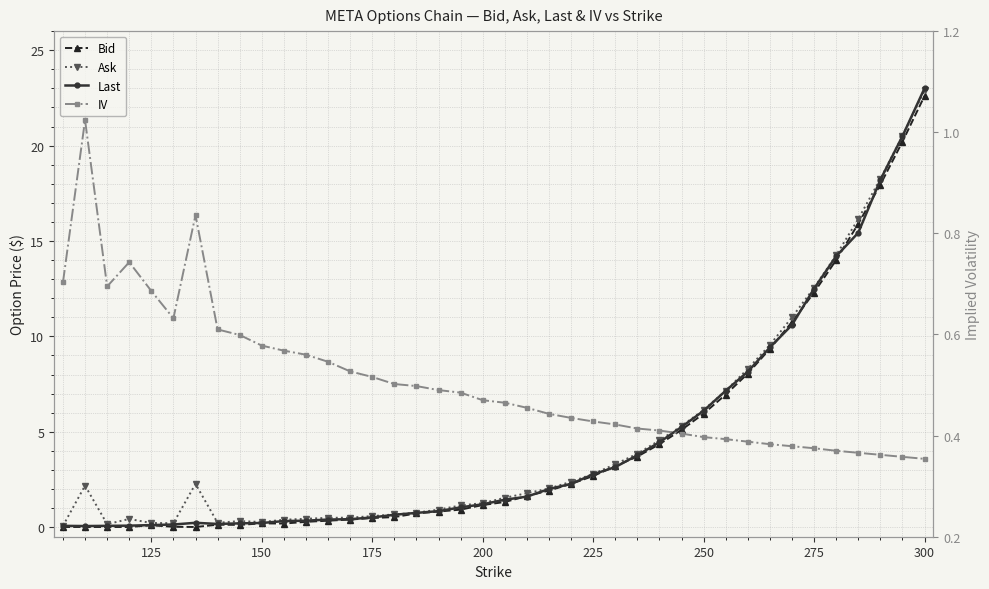

What is the average value of the Ask series?

4.7